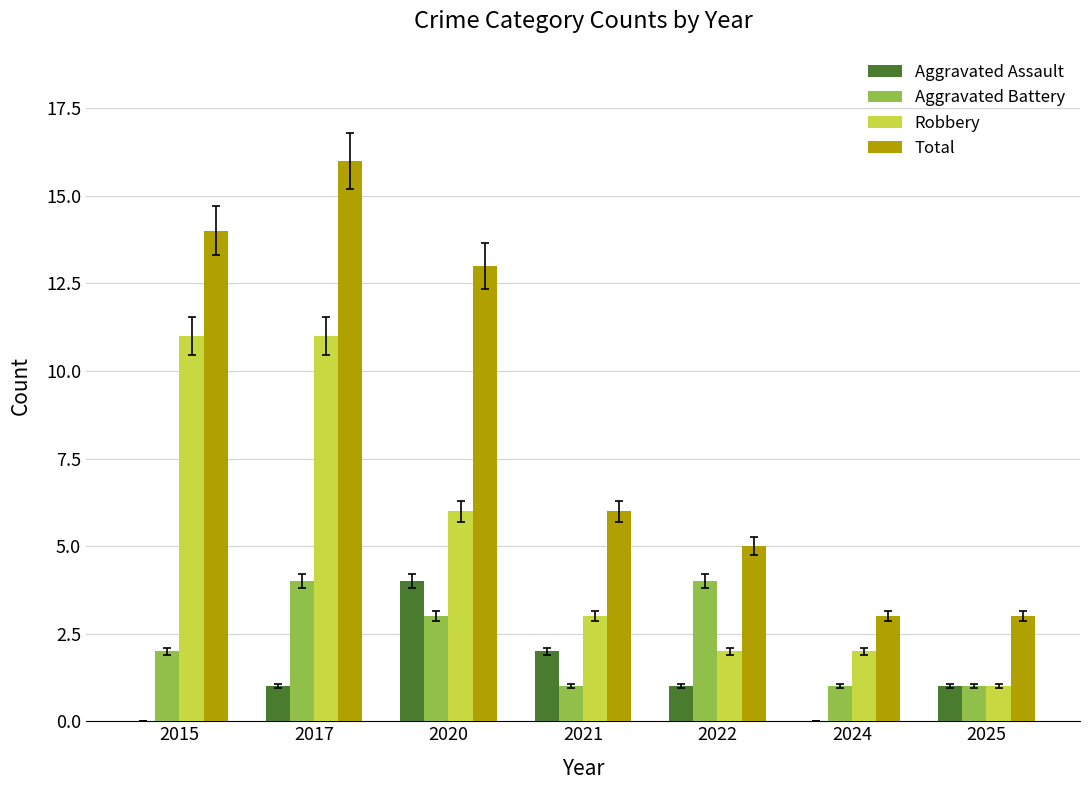

What is the sum of all Aggravated Battery values?

16